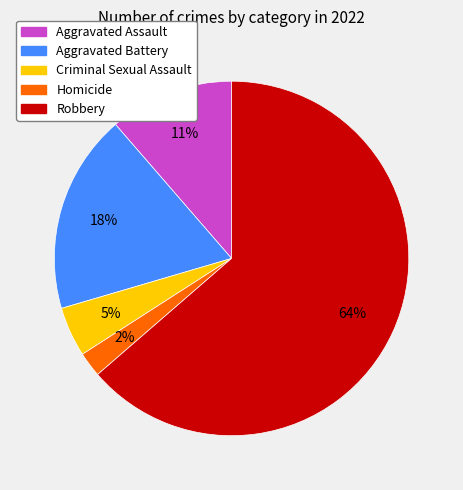

To the nearest percent, what is the combined percentage of Aggravated Battery and Robbery?

82%